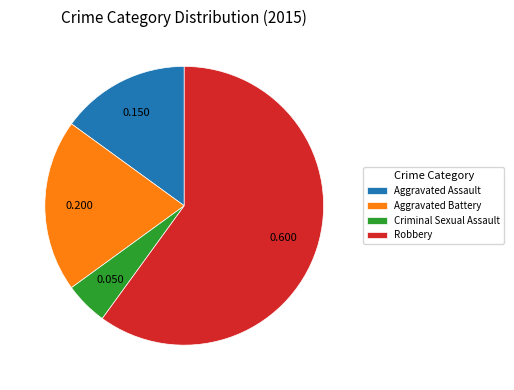

Between Aggravated Assault and Aggravated Battery, which is larger?

Aggravated Battery